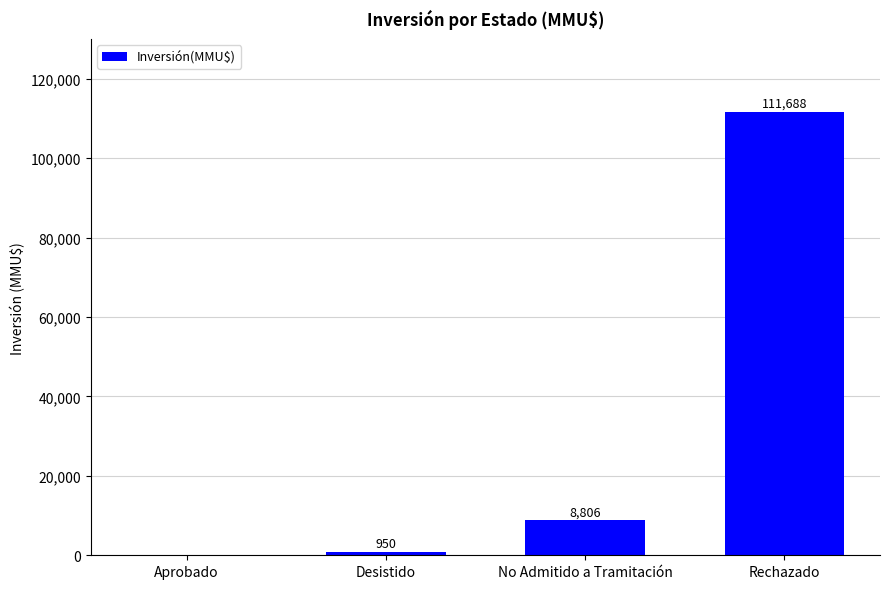

What is the sum of the values at Aprobado and Rechazado?

111688